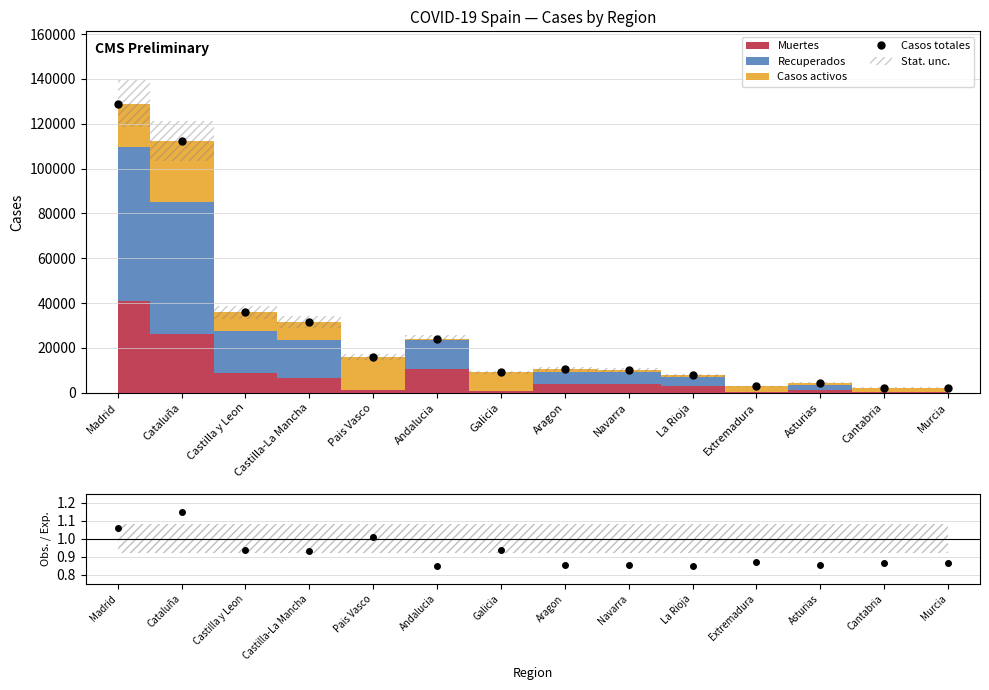

What is the average value of the Casos totales series?

28454